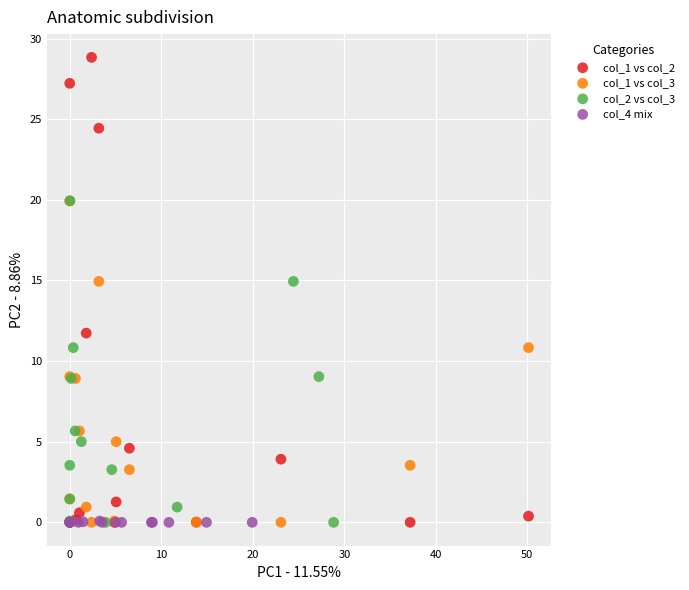

Which series reaches the maximum Y coordinate?

col_1 vs col_2